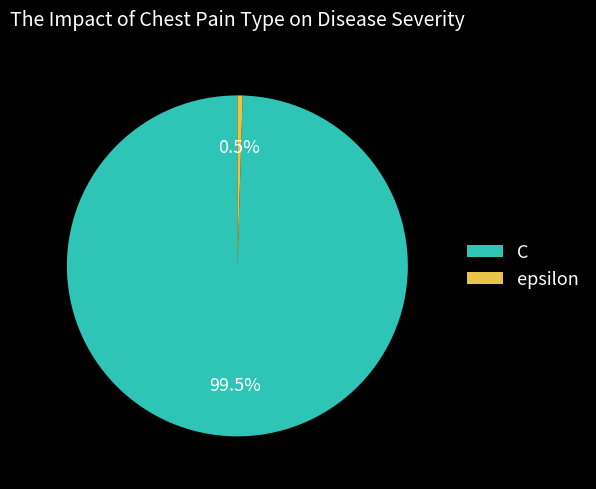

What percentage do C and epsilon together represent?

100.0%